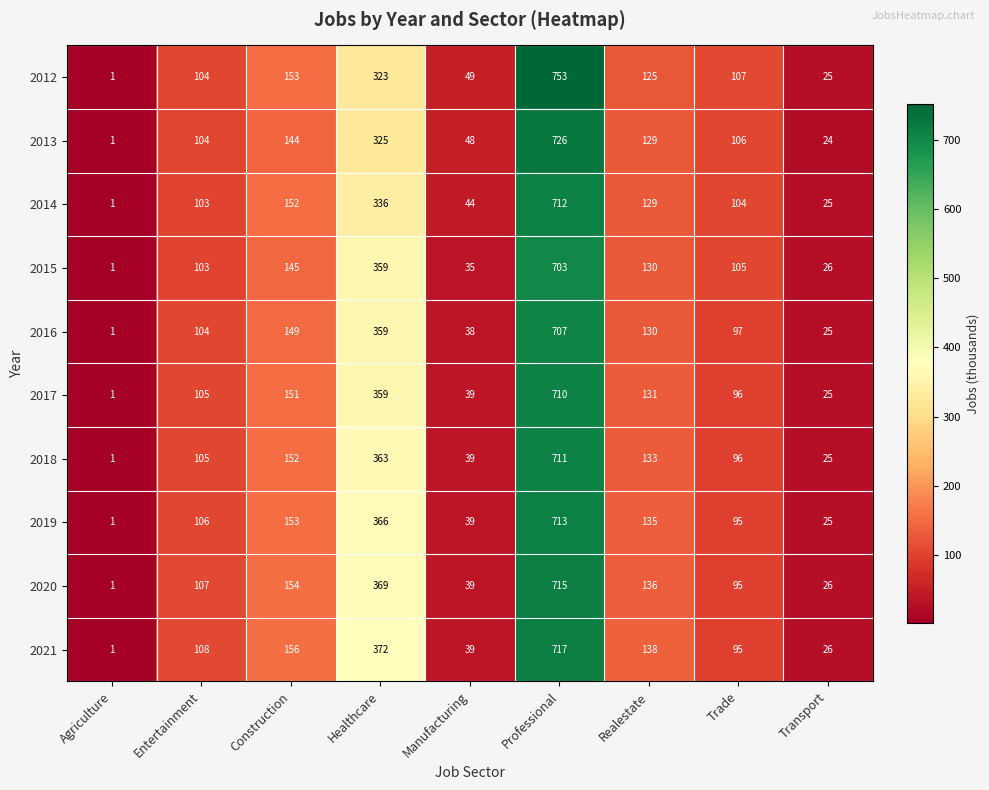

At which label does 2016 reach its minimum?

Agriculture